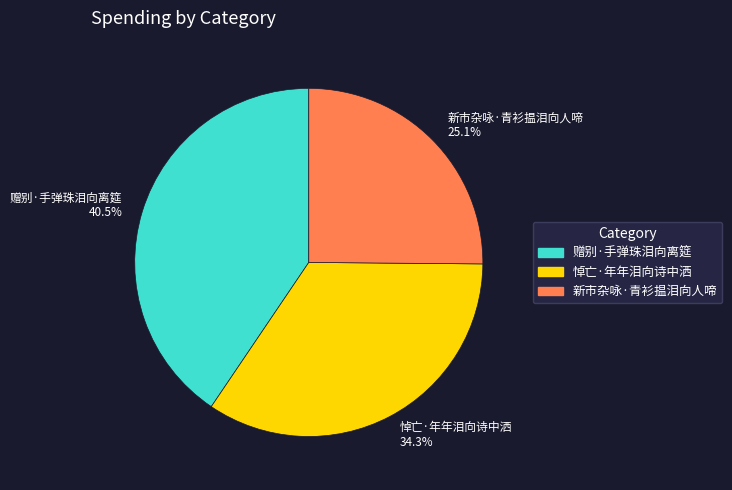

Is there any slice that represents more than half of the pie?

No